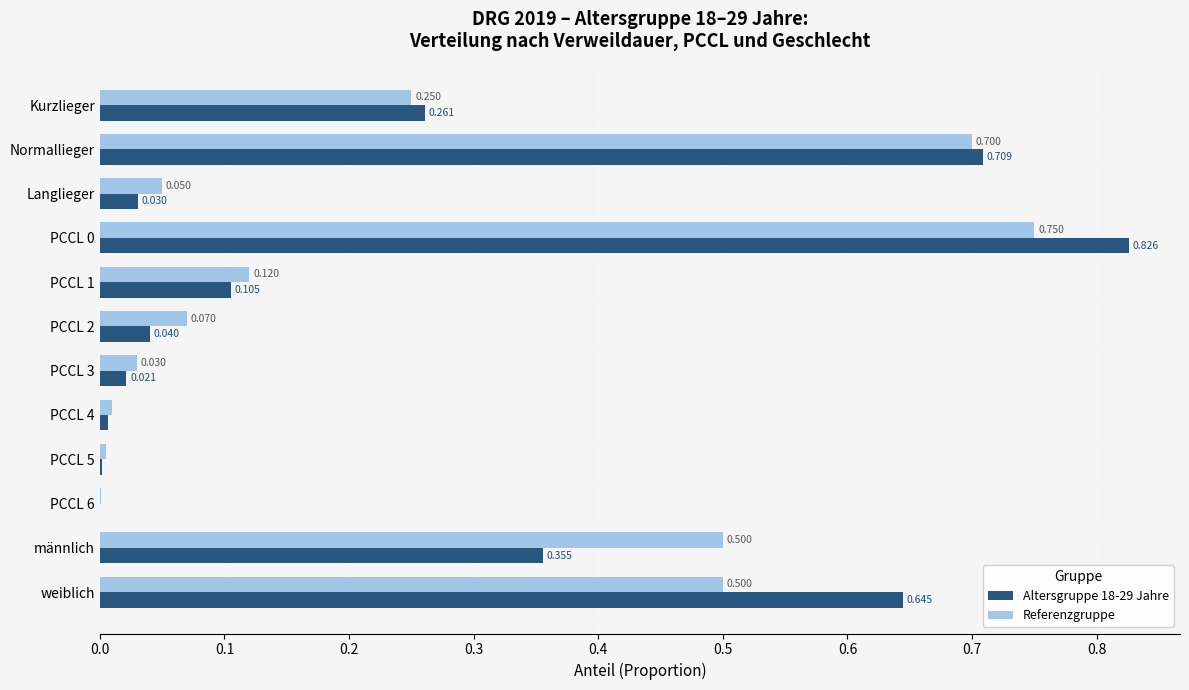

Is the value of Referenzgruppe at PCCL 0 greater than the value of Altersgruppe 18-29 Jahre at PCCL 2?

Yes